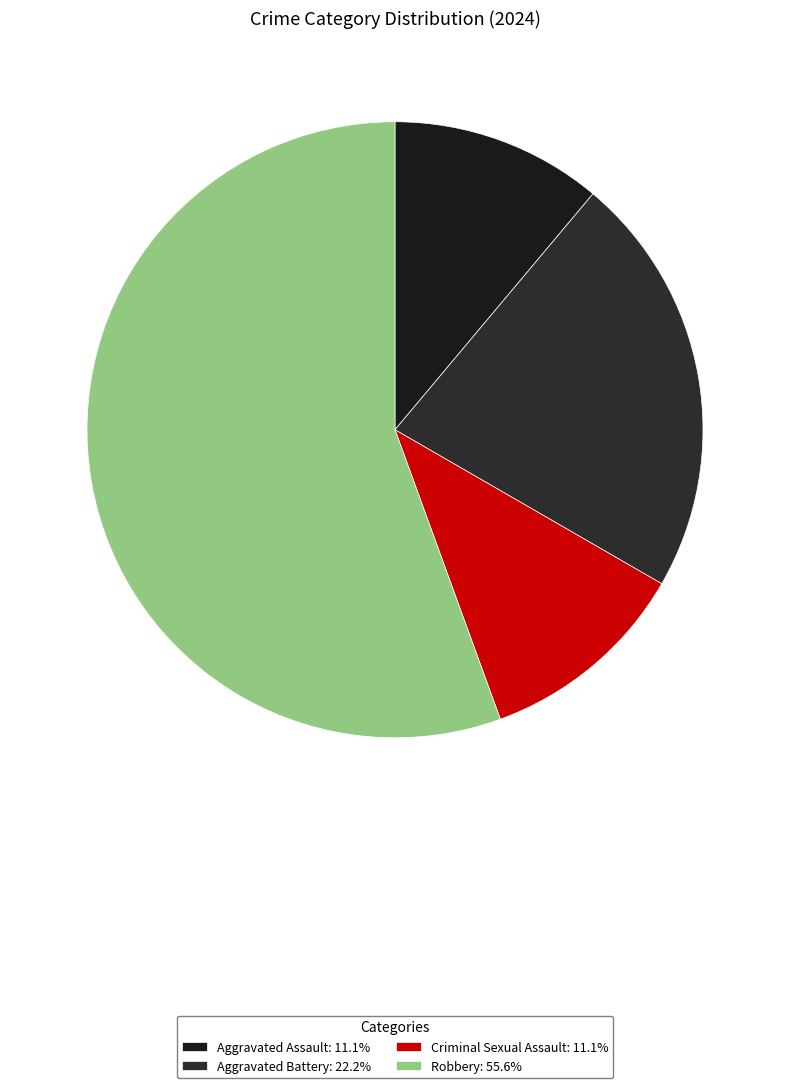

What percentage is the Aggravated Battery slice, to the nearest percent?

22%